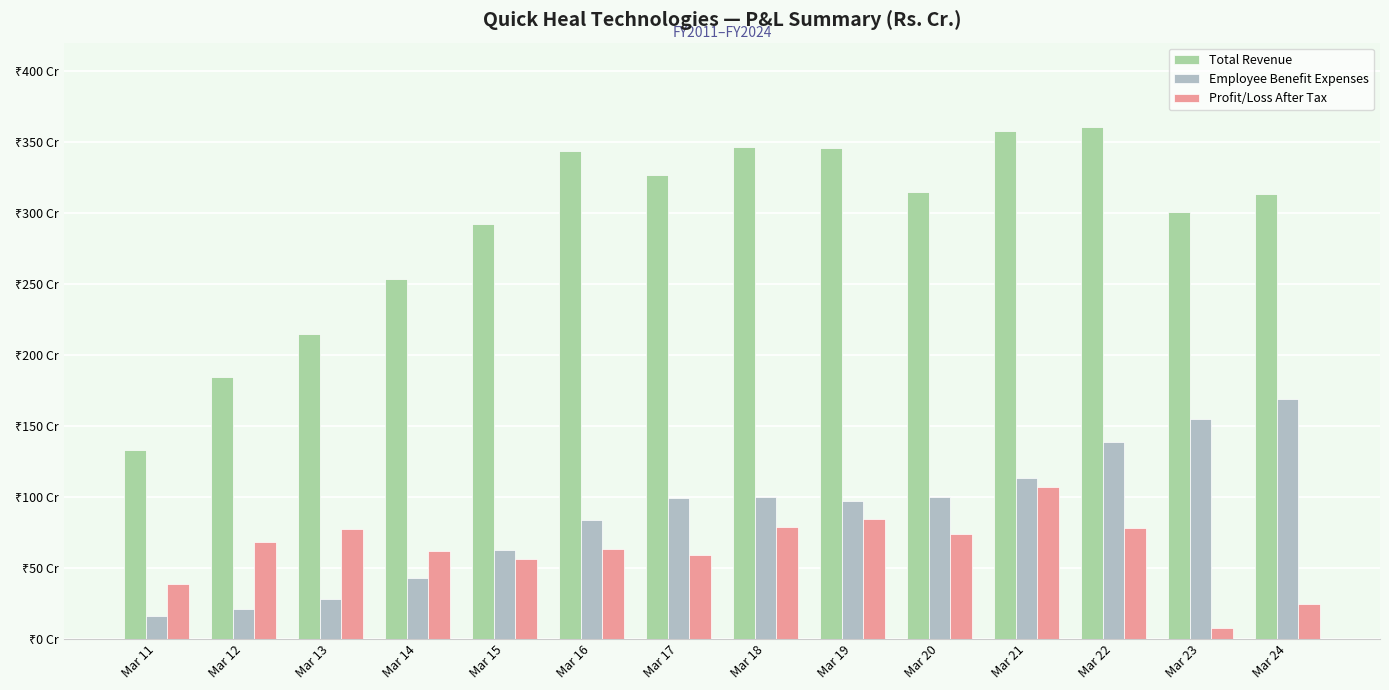

Where is Employee Benefit Expenses nearest to the value 92?

Mar 19